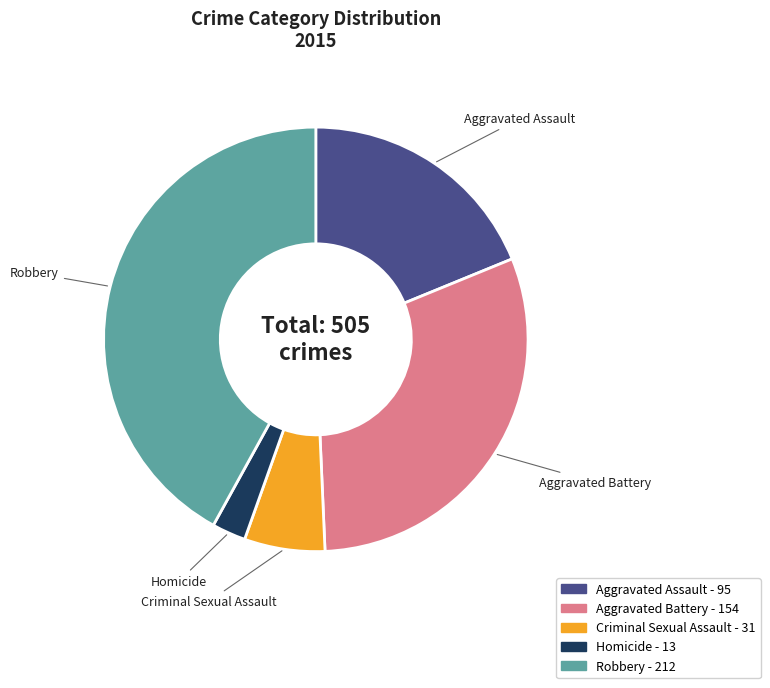

Rank the categories by value from lowest to highest.

Homicide, Criminal Sexual Assault, Aggravated Assault, Aggravated Battery, Robbery